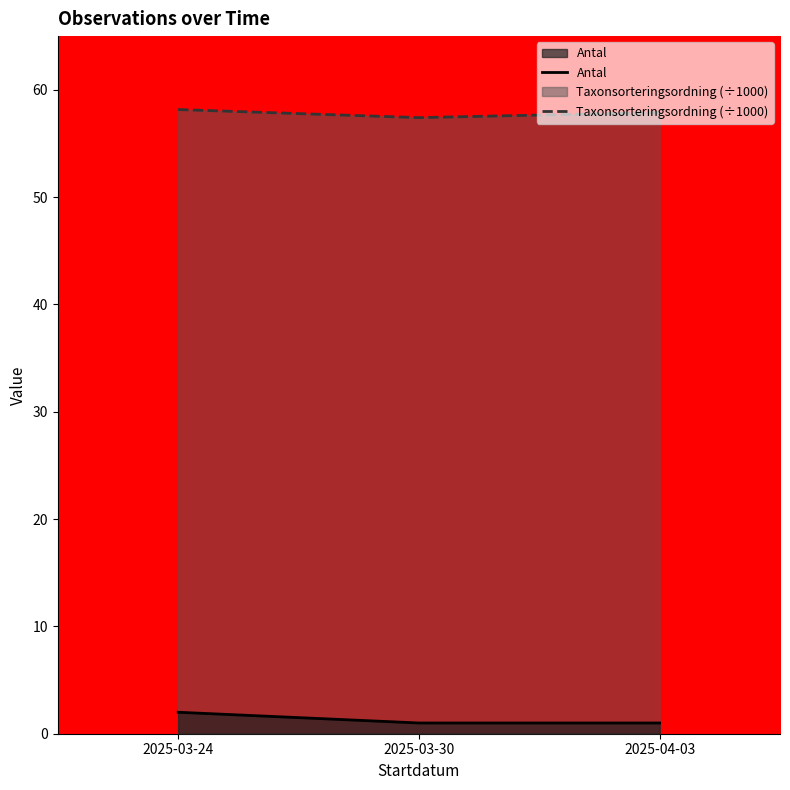

True or false: Antal has a value of 0.2 at 2025-04-03.

False